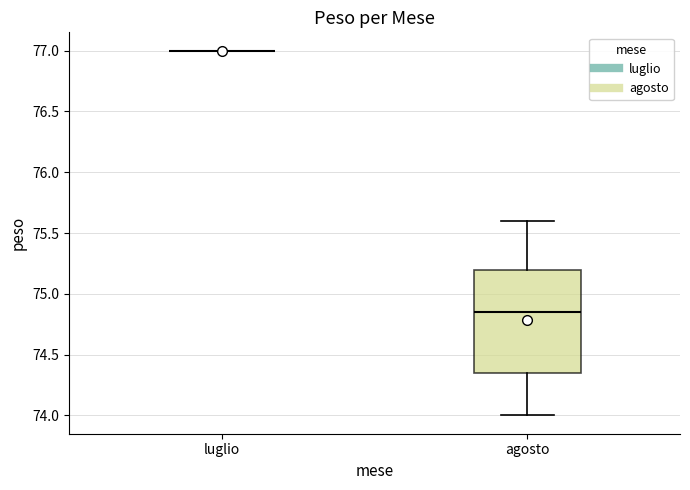

Reading left to right, read every box against the y-axis: the position of its median line, the range the box covers, and the ends of its whiskers. The values are not printed on the chart, so give them approximately, as read against the axis.

luglio: box collapsed to a line at 77.00, whiskers 77.00 to 77.00
agosto: median 74.85, box 74.35 to 75.20, whiskers 74.00 to 75.60